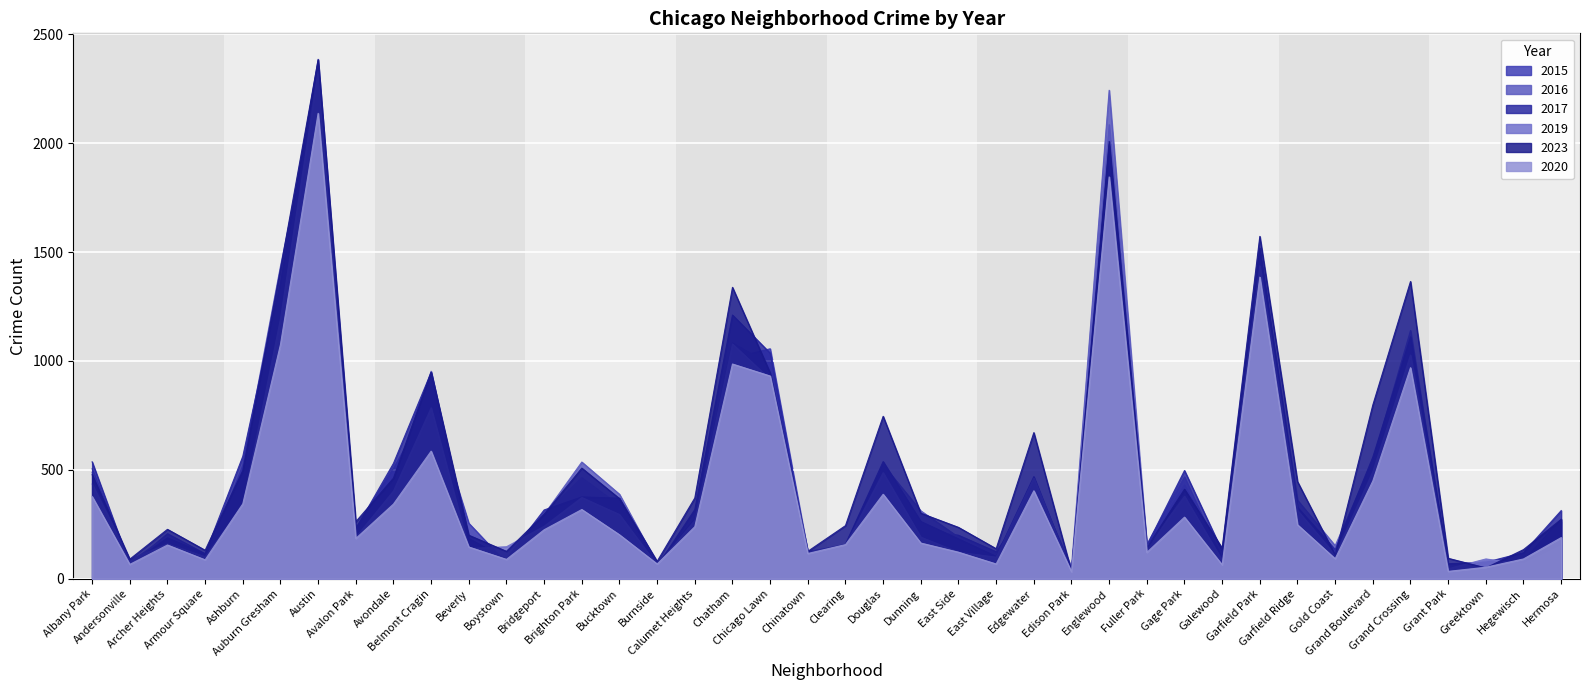

Which series ends up on top after the final intersection of 2019 and 2023?

2023